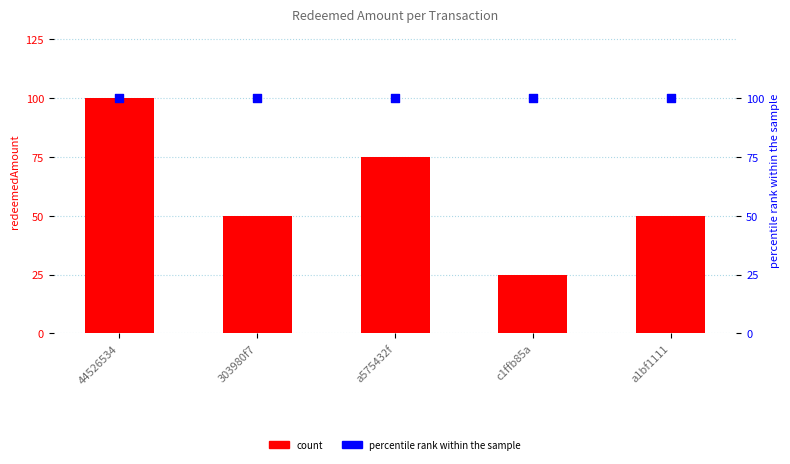

At how many categories does at least one series exceed 44?

5